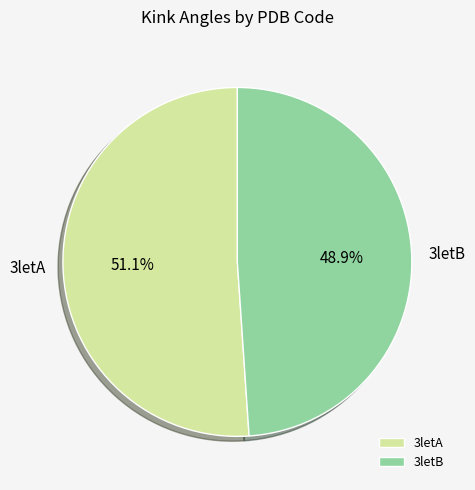

What is the largest slice in the pie chart?

3letA